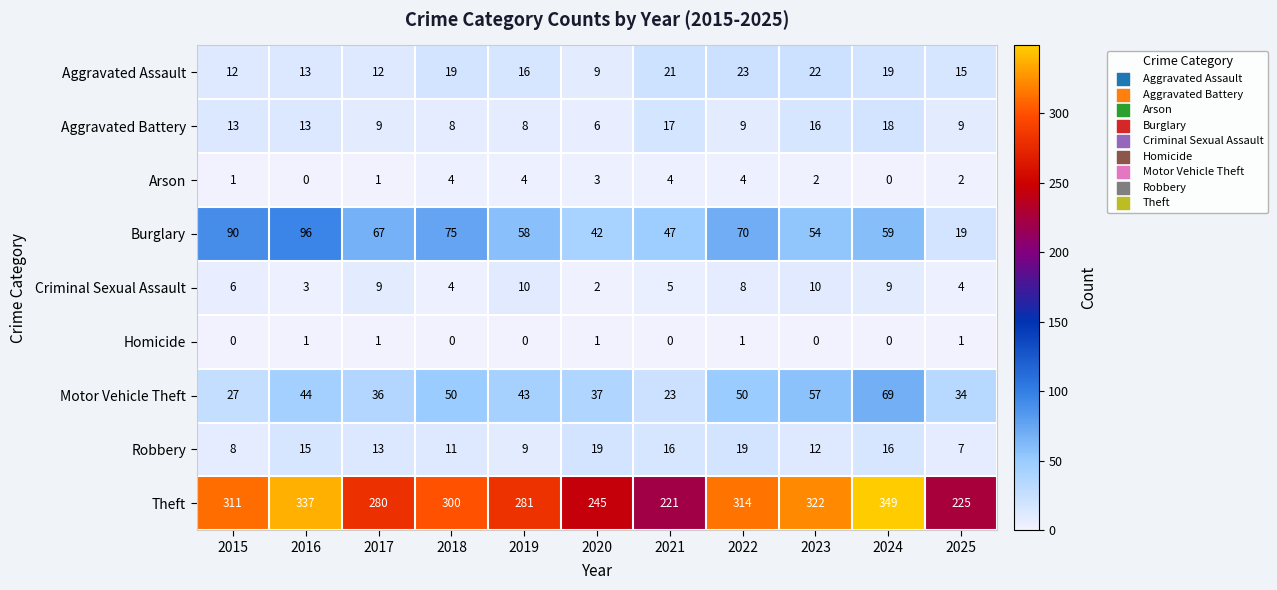

Which series has the largest total across all categories?

Theft